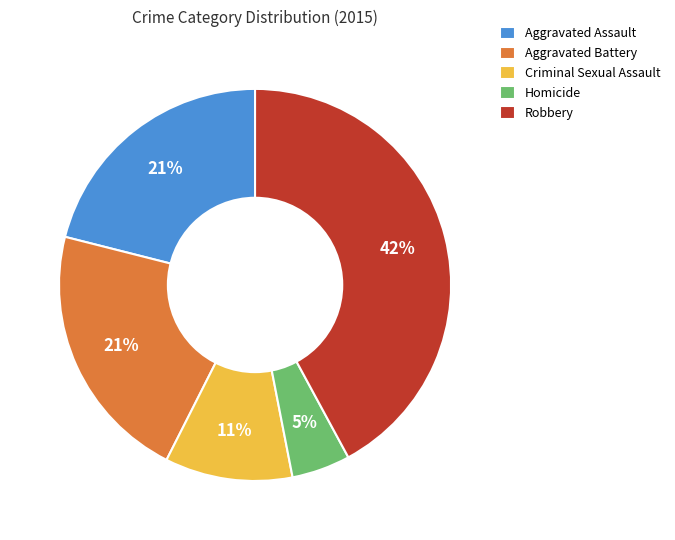

The Aggravated Battery slice represents 15% of the pie. True or false?

False